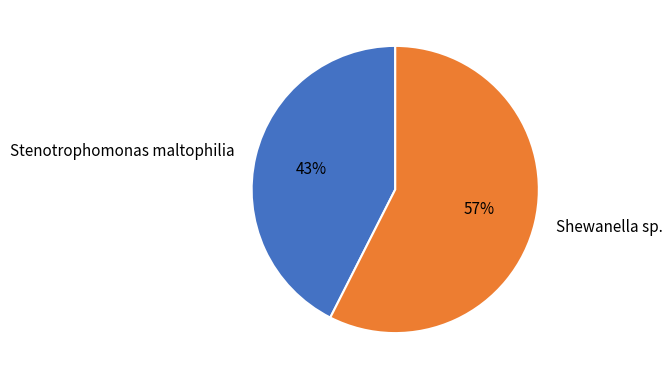

Which category has the smallest portion of the pie?

Stenotrophomonas maltophilia